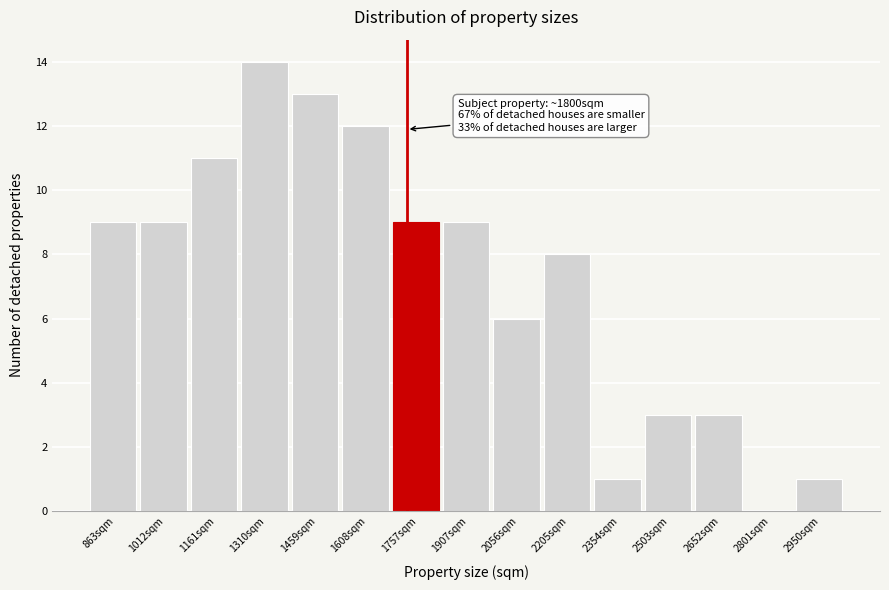

Reading left to right, list all the values displayed in this chart.

863sqm=9	1012sqm=9	1161sqm=11	1310sqm=14	1459sqm=13	1608sqm=12	1757sqm=9	1907sqm=9	2056sqm=6	2205sqm=8	2354sqm=1	2503sqm=3	2652sqm=3	2801sqm=0	2950sqm=1